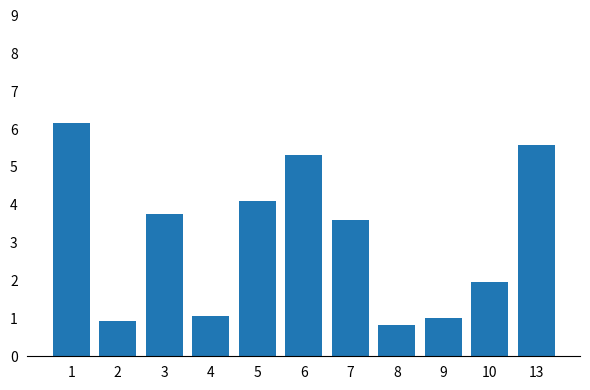

True or false: the data shows 4.1 at 5.

True